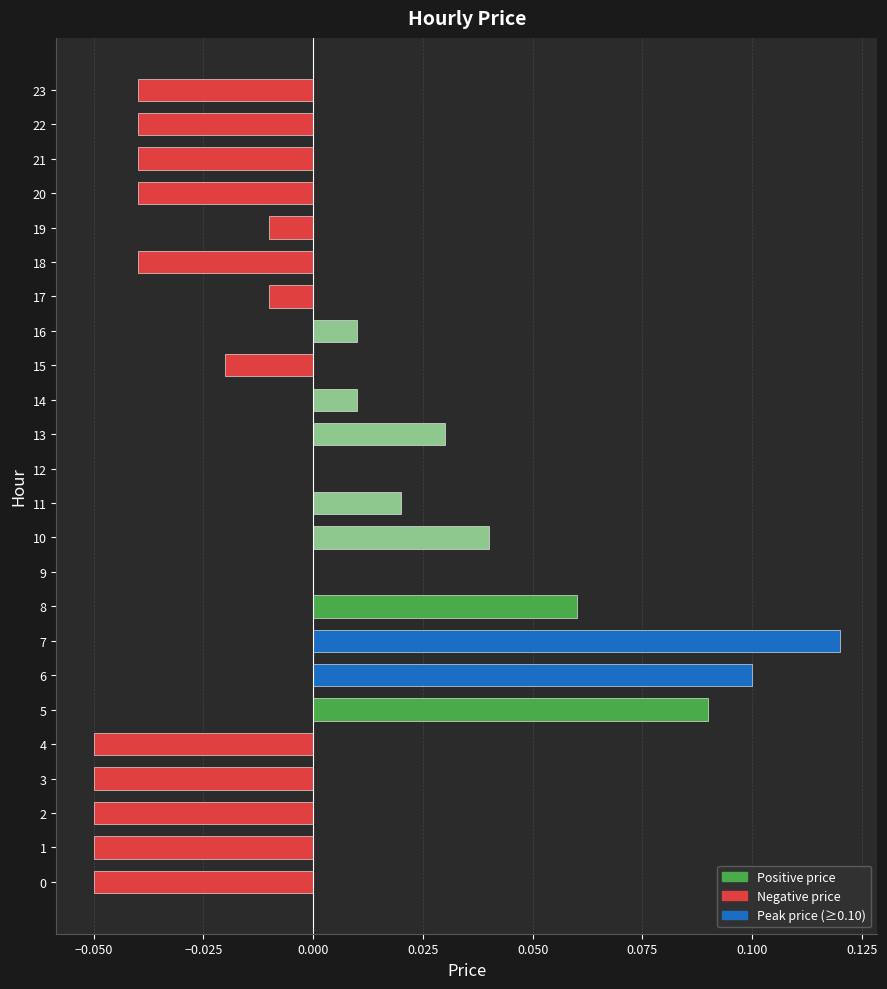

Which category has the highest value across all series?

7